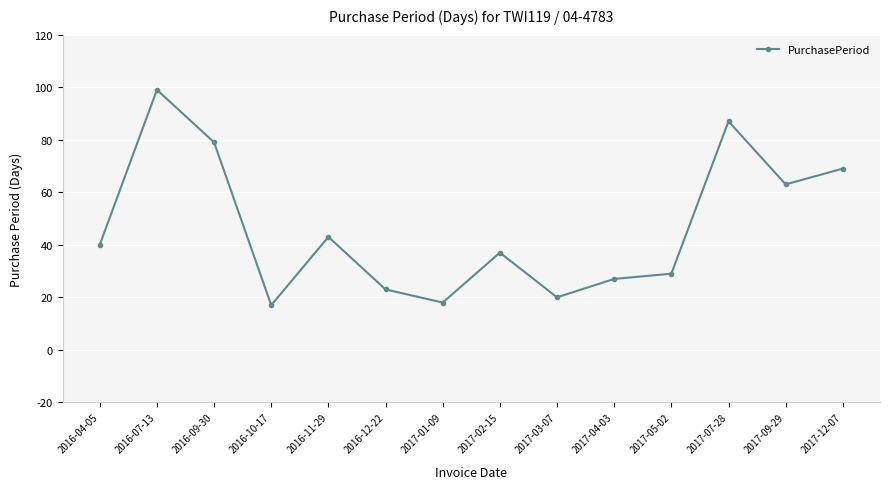

Reading right to left, transcribe all the data shown in this chart.

69	63	87	29	27	20	37	18	23	43	17	79	99	40